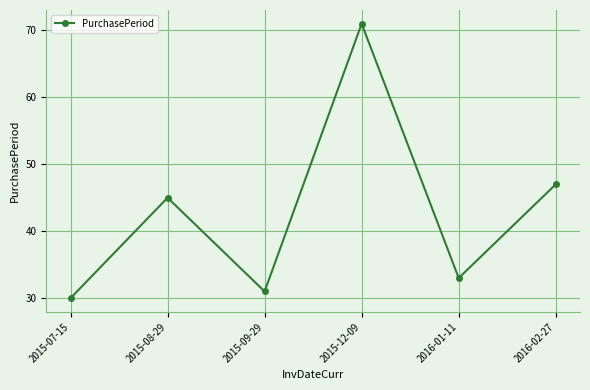

Is it true that the value at 2016-01-11 is 51?

False